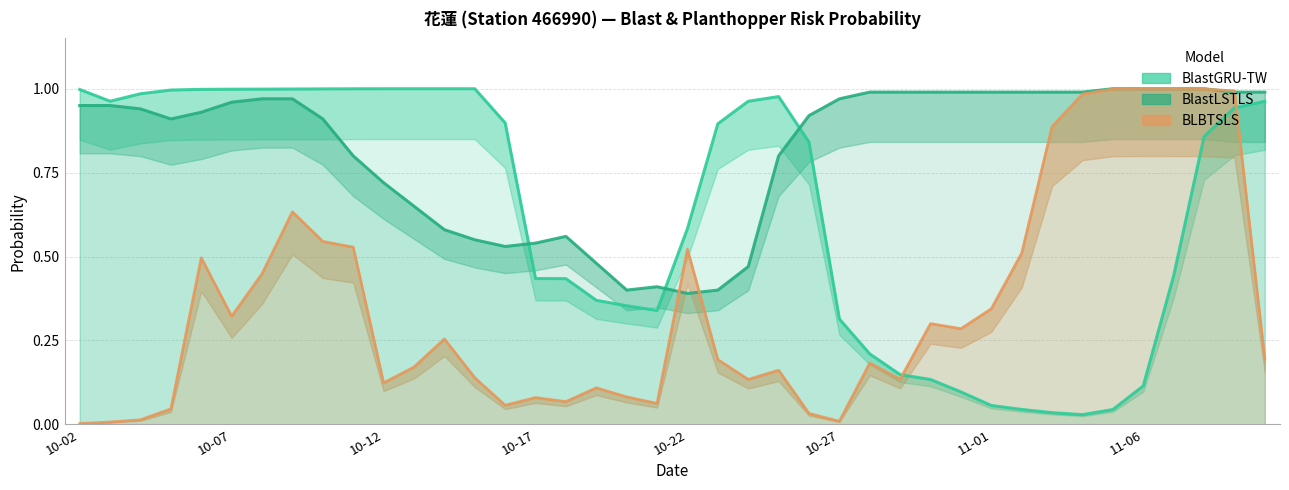

What is the label of the 12th point from the right?

2025-10-30